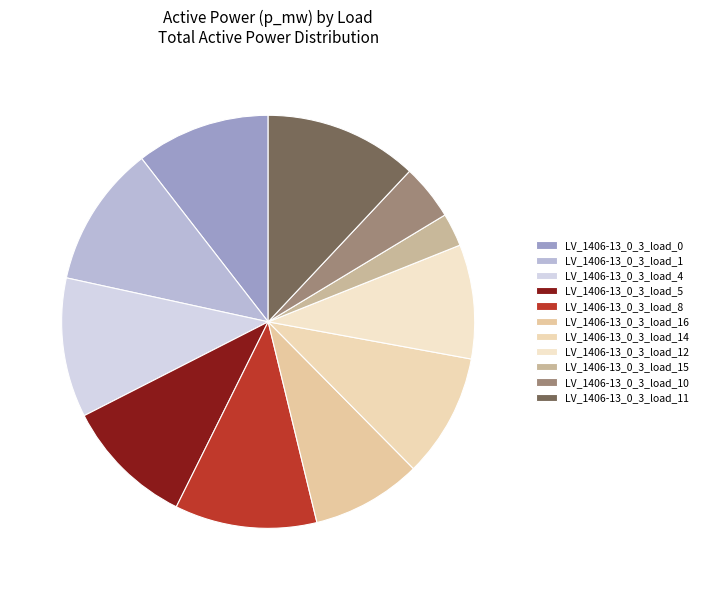

How many slices are in this pie chart?

11